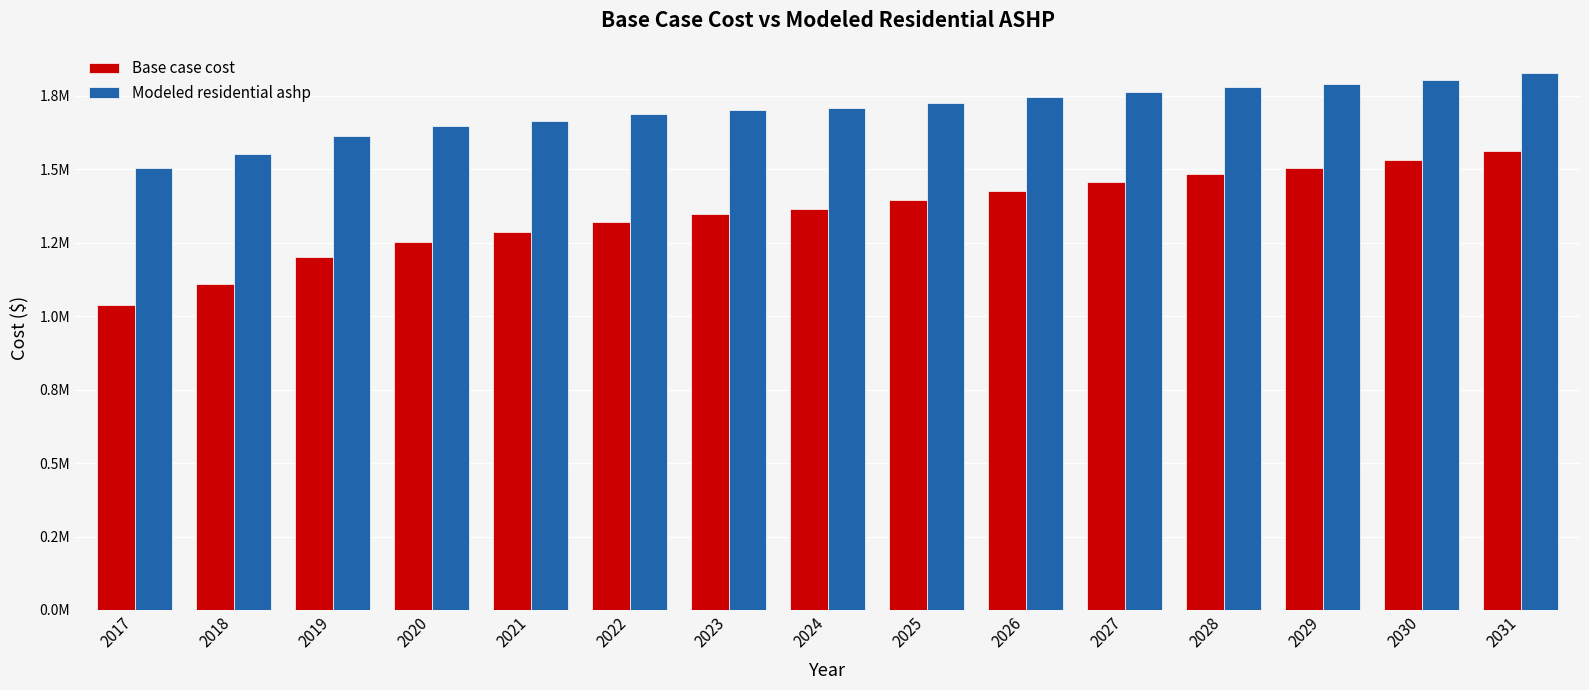

Between 2020 and 2027, which series saw the biggest shift?

Base case cost